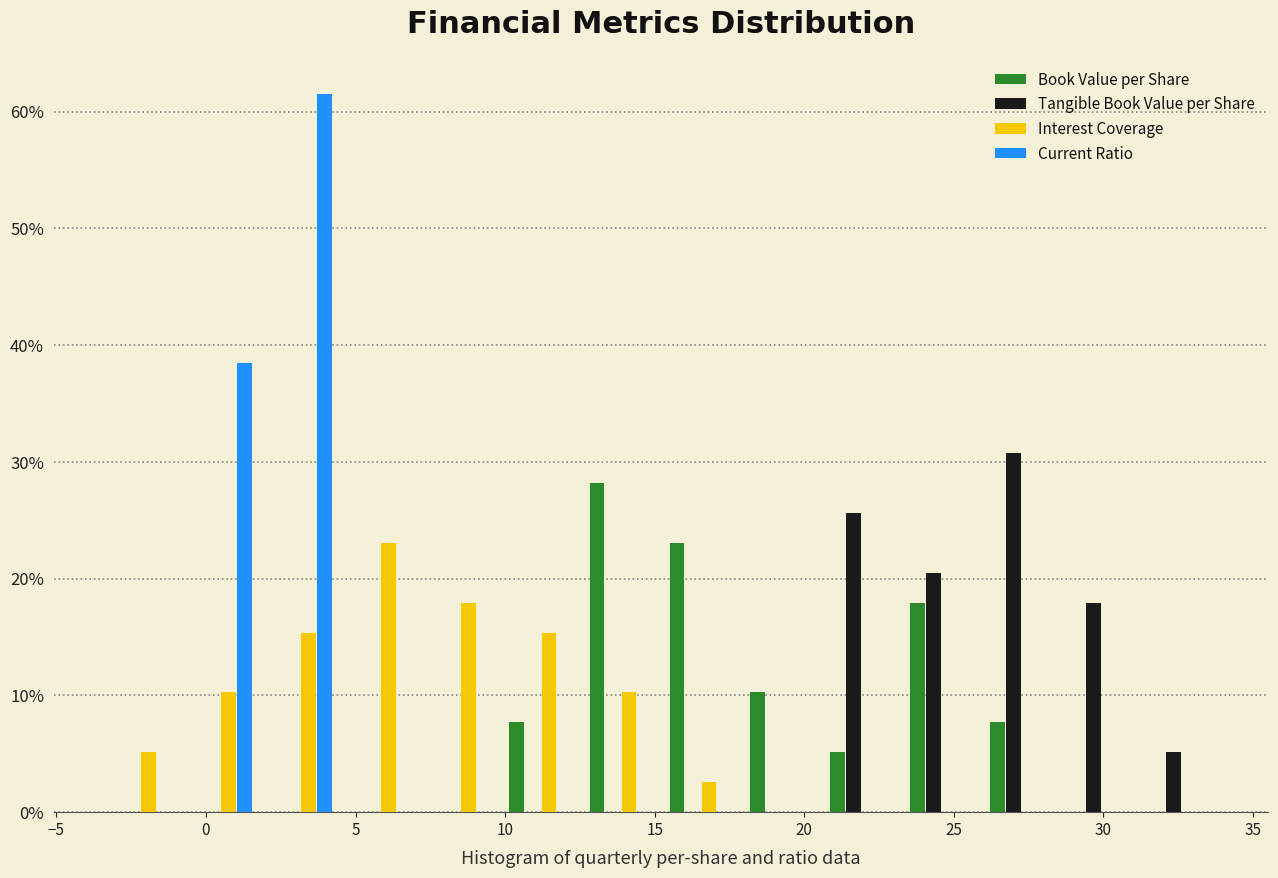

What is the height of the Interest Coverage bar covering 10.0 to 12.5 on the x-axis? Neither the bar edges nor the heights are printed on the chart, so give them approximately, as read against the axes.

15